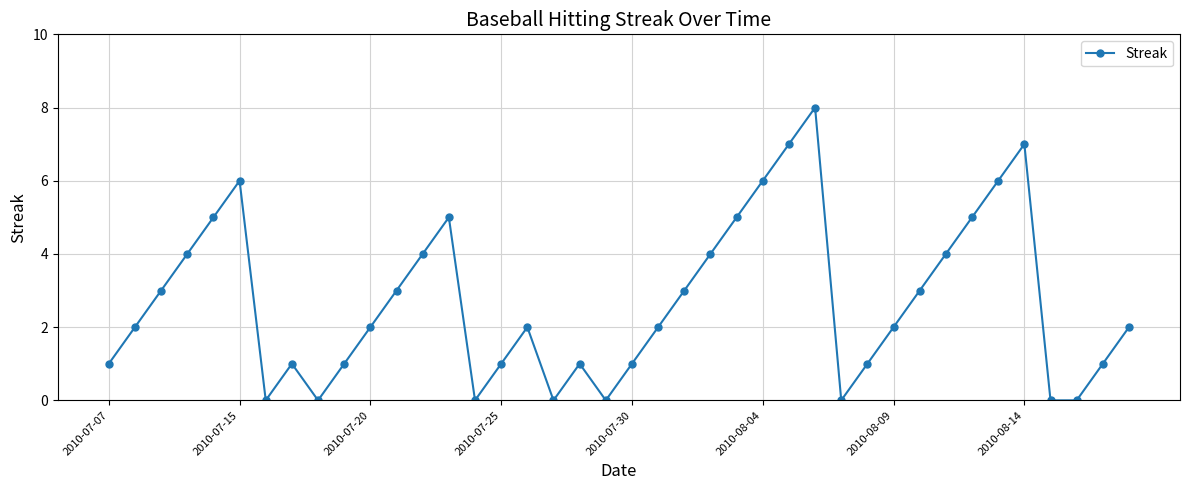

True or false: the data has more than 1 interior local peaks.

True